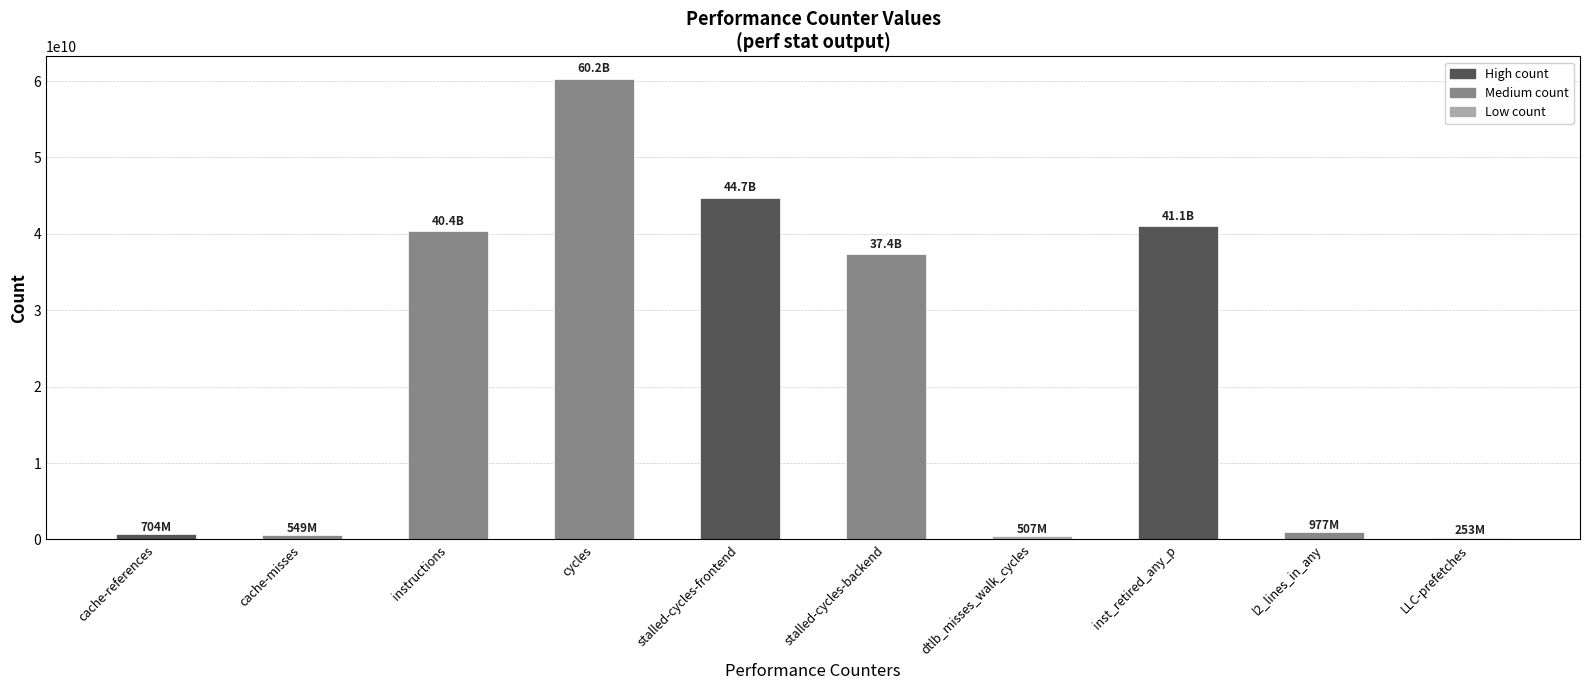

What is the maximum value shown in the chart?

60207352605